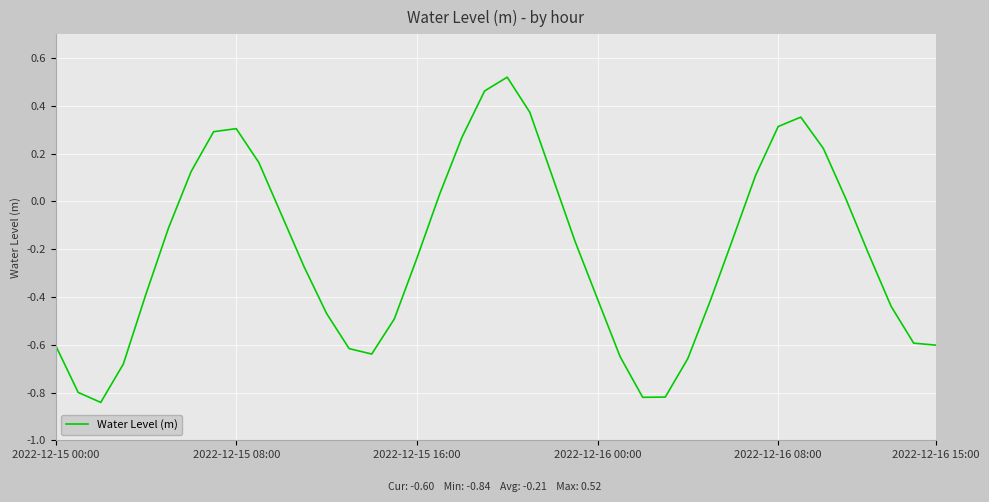

How many lines are shown in the chart?

1